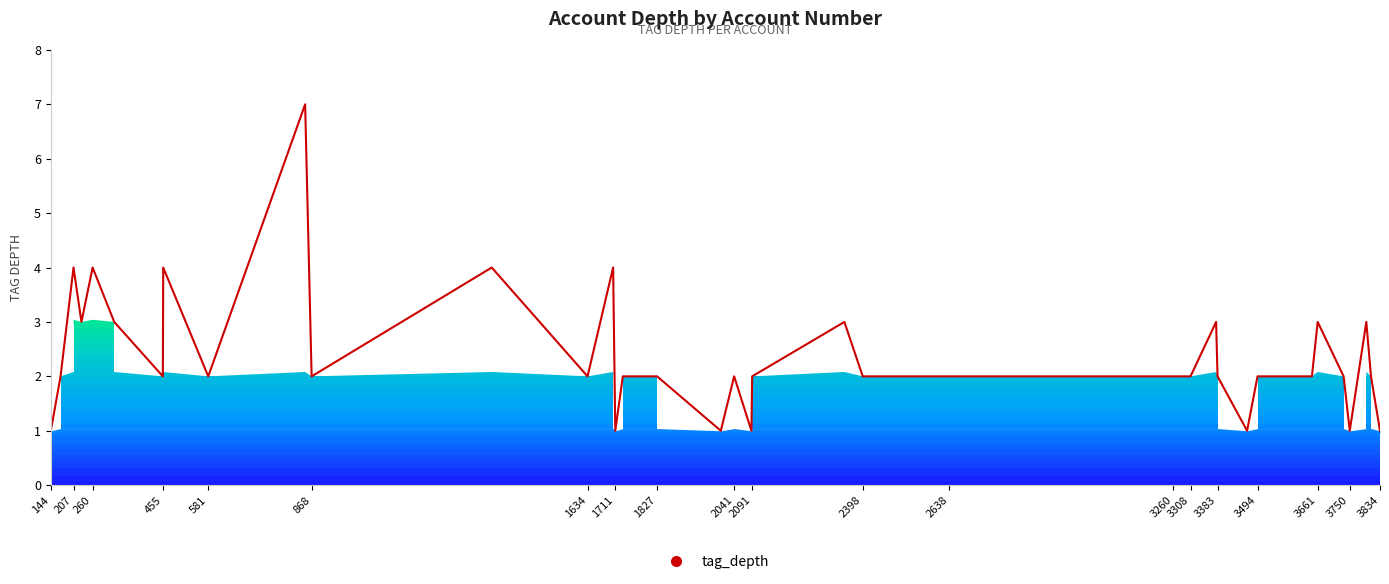

True or false: there are more than 1 points higher than both neighbors.

True